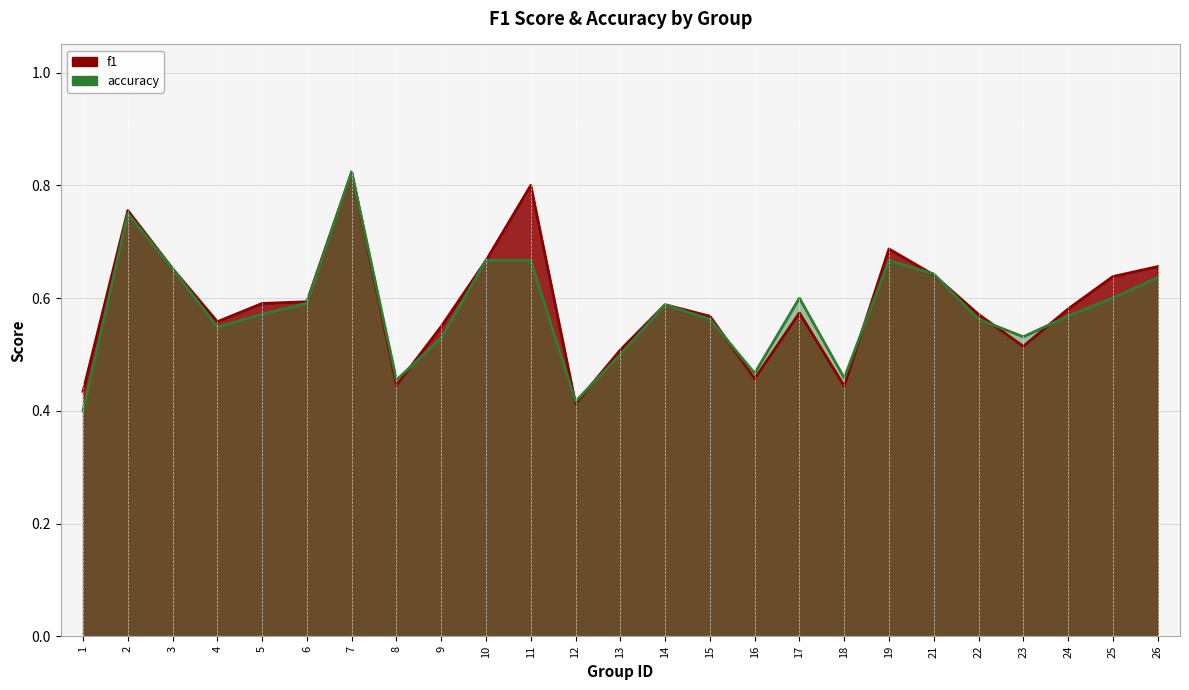

List the series in order of their peak value, highest first.

f1, accuracy